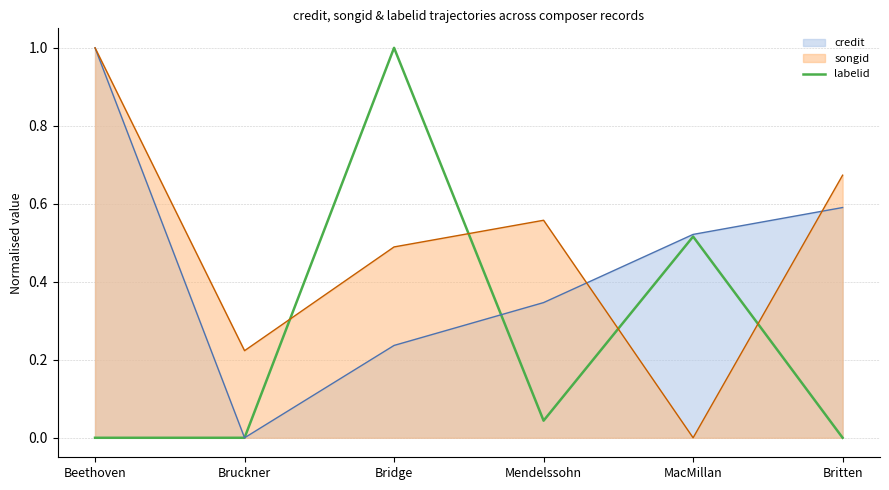

What is the difference between the values at Beethoven and MacMillan?

0.5